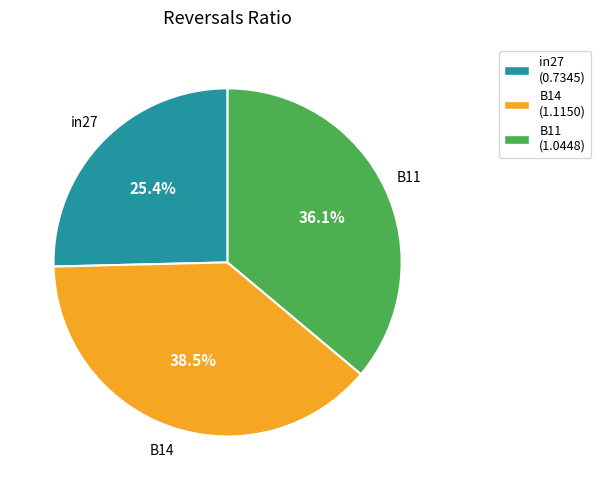

To the nearest percent, what is the average slice percentage?

33%